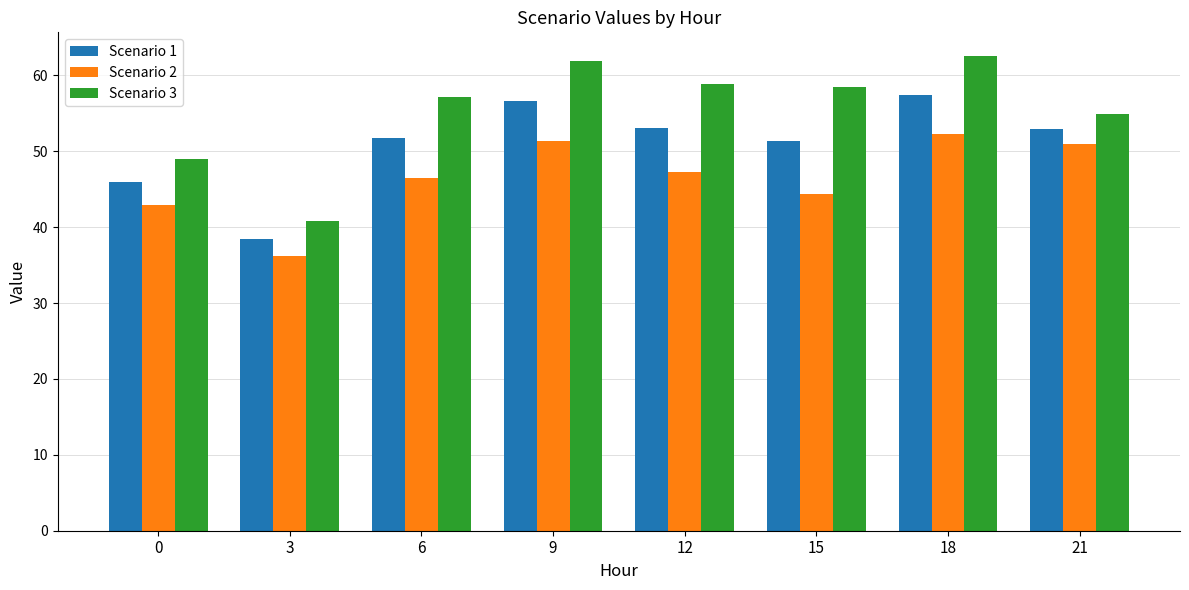

What is the total value across all series at 6?

155.4